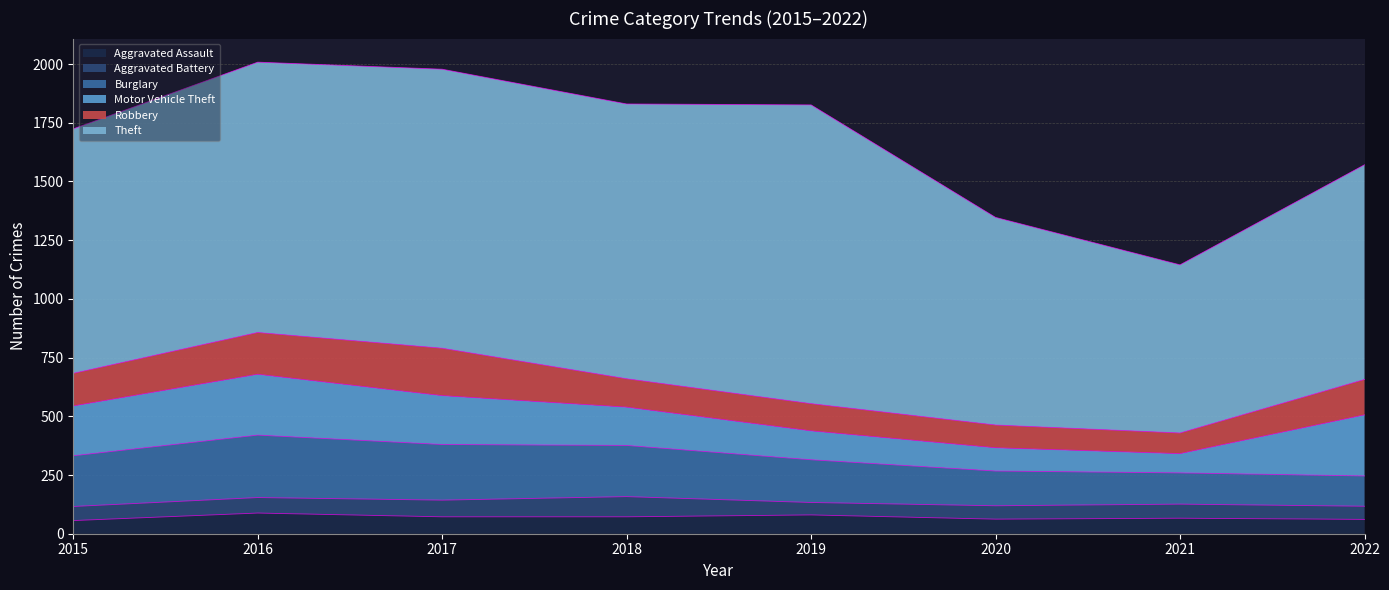

What is the difference between the maximum and second lowest values in the Burglary series?

133